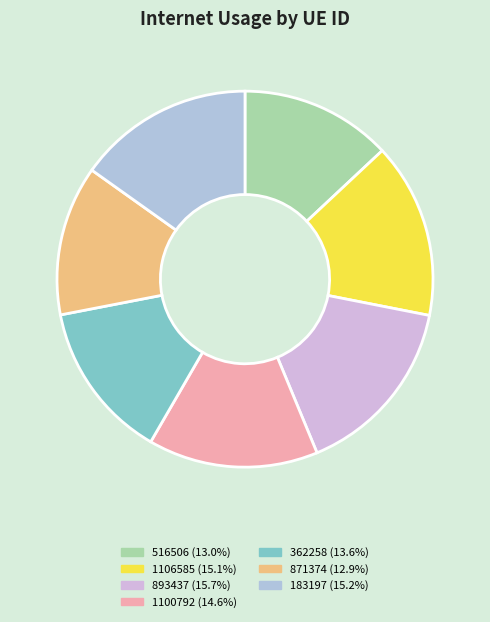

How many segments does this pie chart have?

7